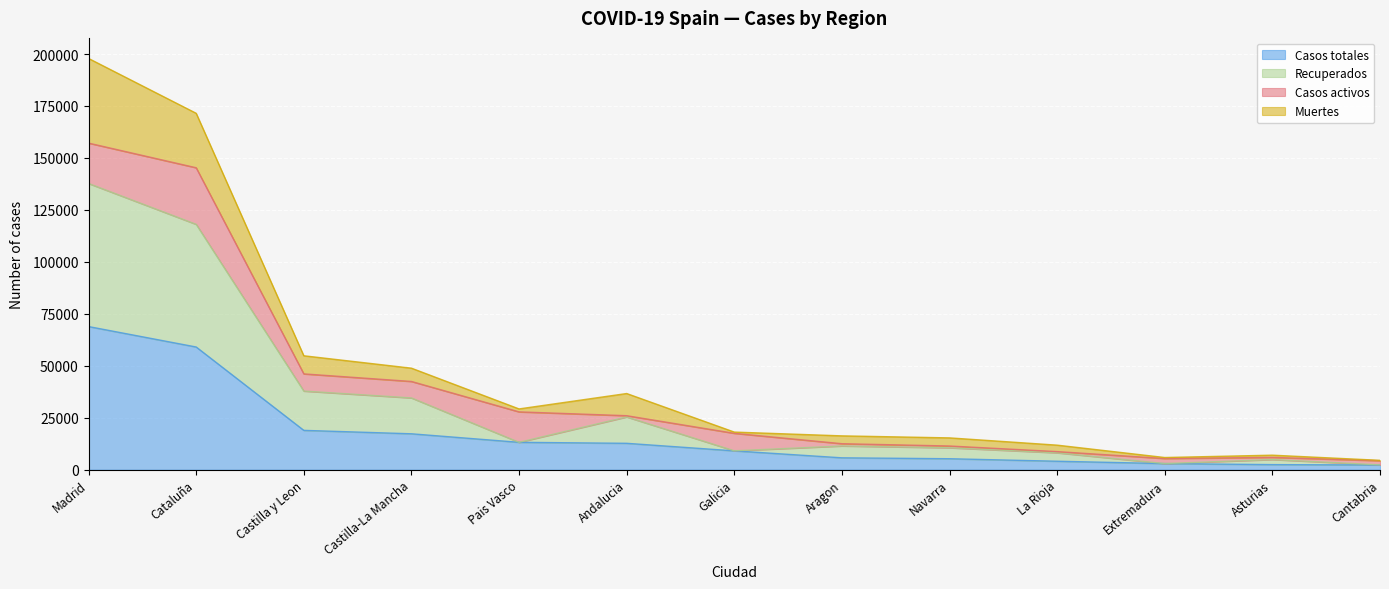

At which category is the sum across all series the highest?

Madrid